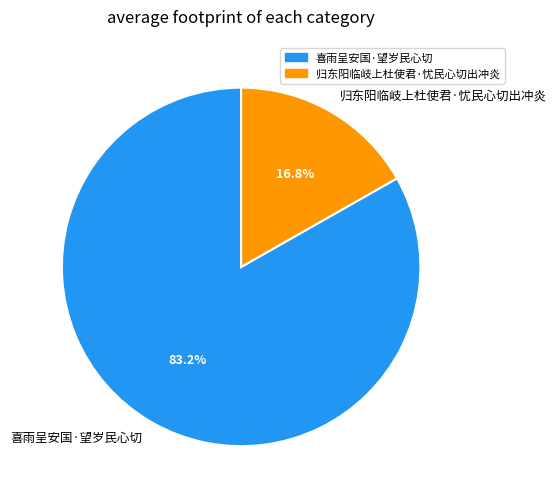

Approximately how many times larger is the value at 喜雨呈安国·望岁民心切 compared to 归东阳临岐上杜使君·忧民心切出冲炎?

5.0